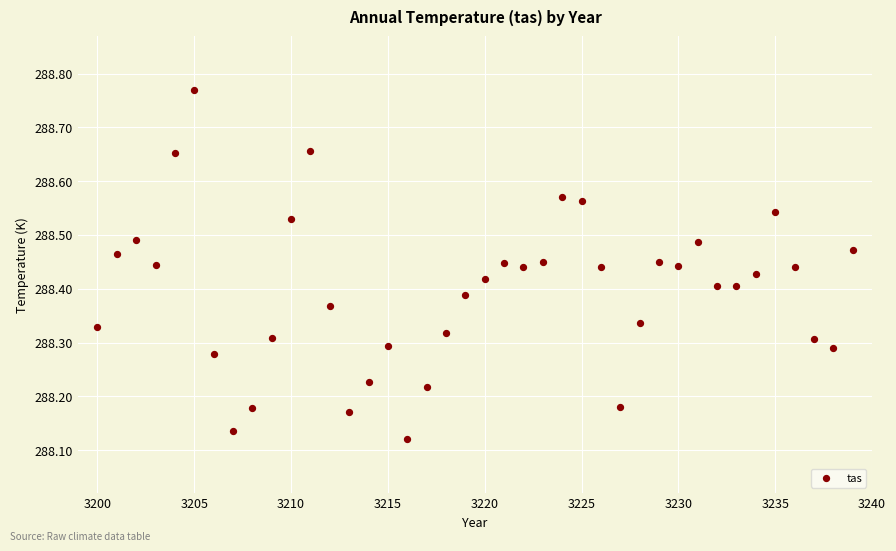

What is the range of Y values (max minus min)?

0.6